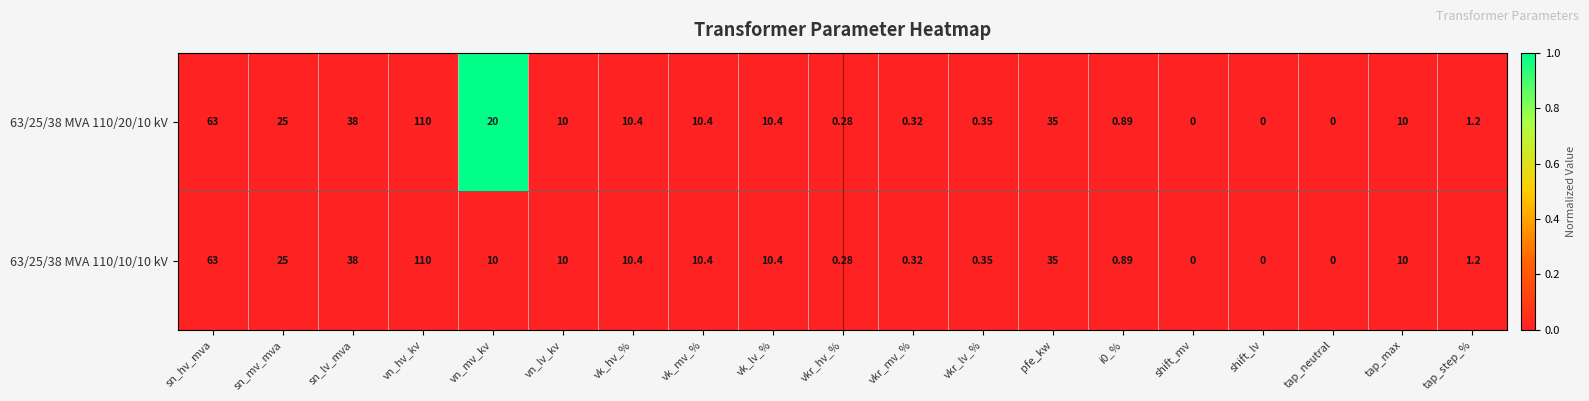

At which category is the sum across all series the highest?

vn_hv_kv